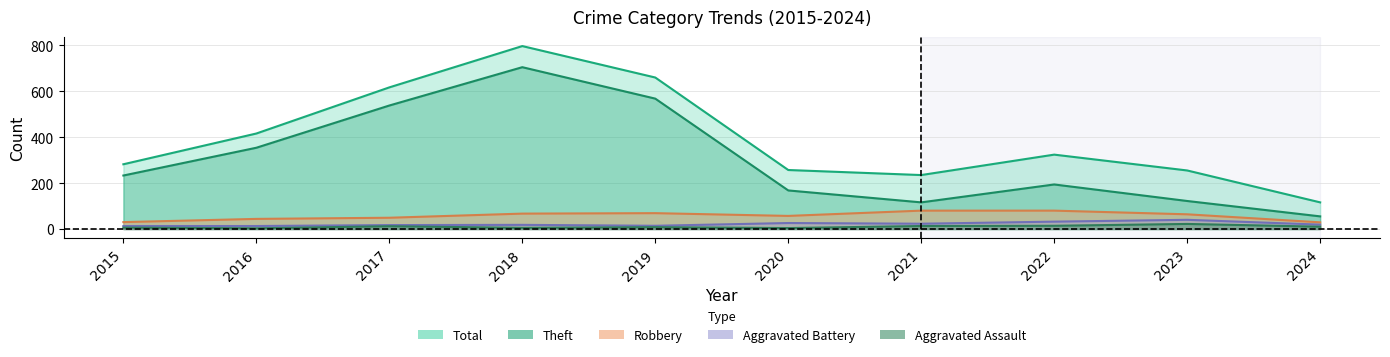

Reading right to left, transcribe all the data shown in this chart.

Theft: 2024=55	2023=122	2022=194	2021=116	2020=168	2019=568	2018=705	2017=538	2016=354	2015=233
Robbery: 2024=29	2023=64	2022=80	2021=80	2020=57	2019=69	2018=67	2017=49	2016=44	2015=30
Total: 2024=116	2023=255	2022=324	2021=235	2020=257	2019=660	2018=797	2017=617	2016=416	2015=282
Aggravated Battery: 2024=19	2023=40	2022=32	2021=23	2020=26	2019=14	2018=18	2017=17	2016=13	2015=13
Aggravated Assault: 2024=10	2023=22	2022=14	2021=13	2020=4	2019=8	2018=5	2017=12	2016=3	2015=6